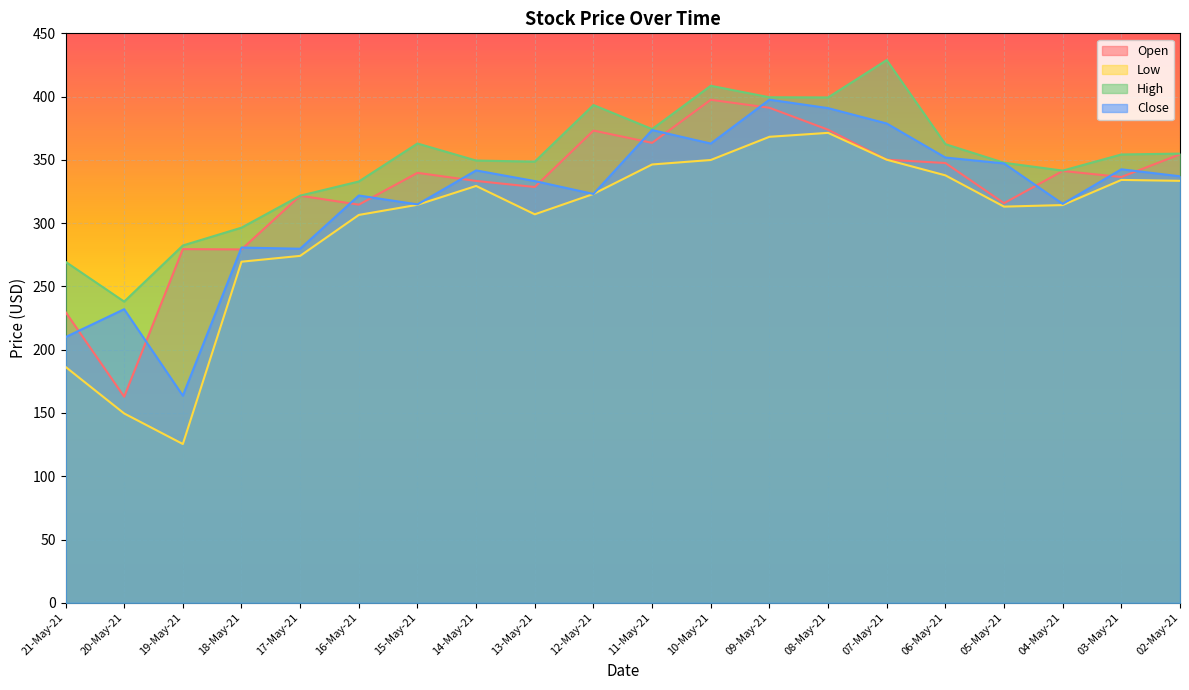

What is the label of the 7th point from the left?

15-May-21